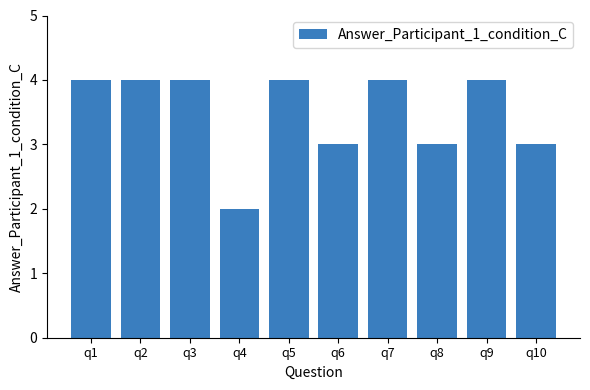

What is the value of the 10th bar from the left?

3